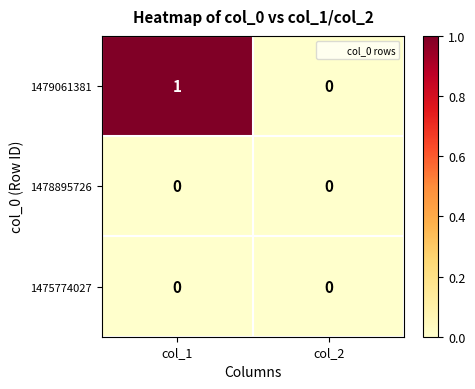

What is the maximum value shown in the chart?

1